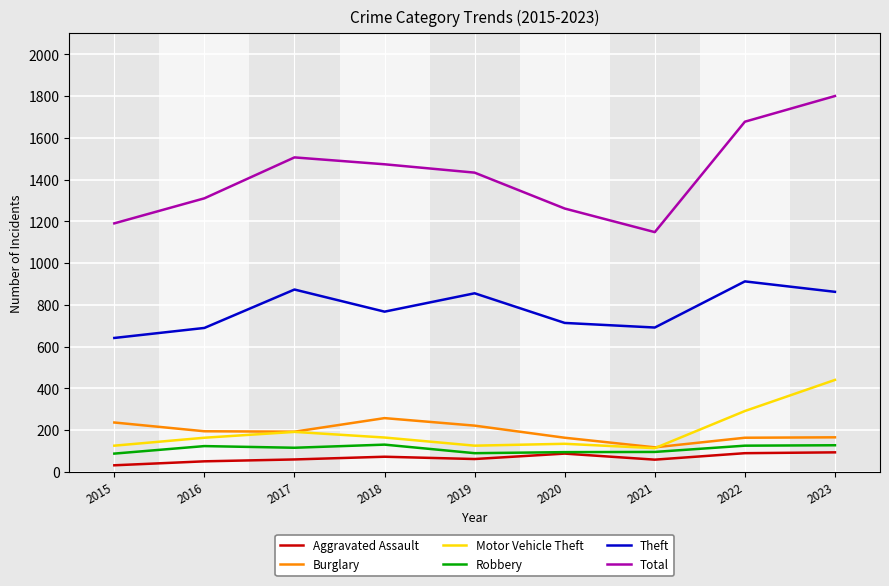

How many values in the Aggravated Assault series are below 61?

4